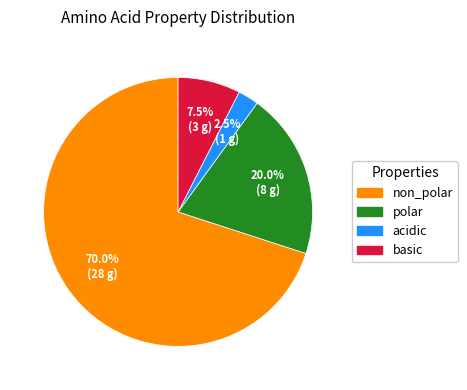

Is there any slice that represents more than half of the pie?

Yes